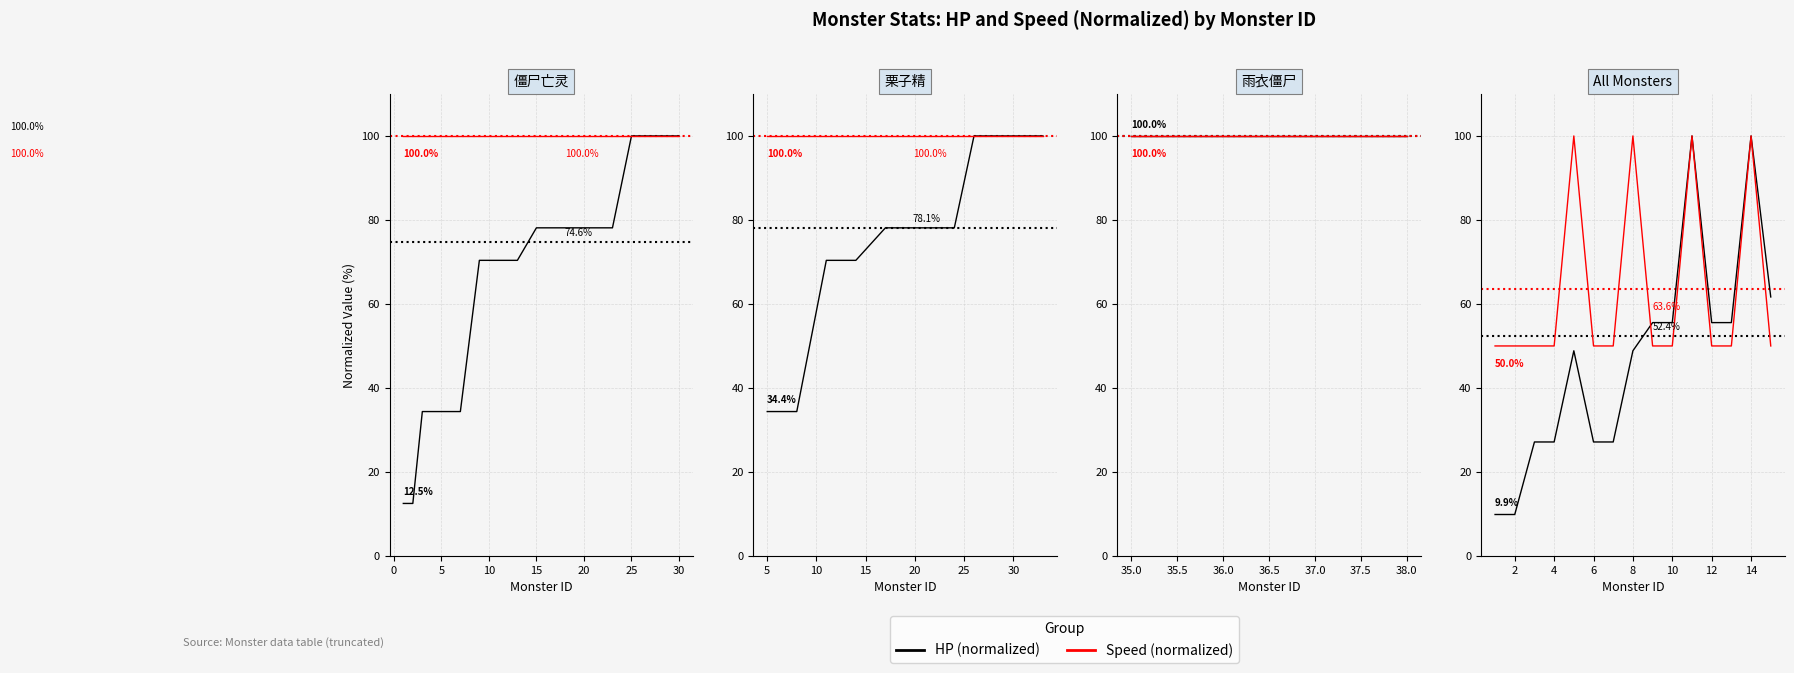

What are all the series names shown in the legend?

HP (normalized), Speed (normalized)